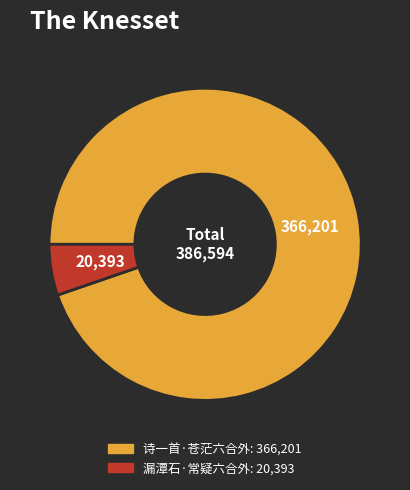

Between 漏潭石·常疑六合外 and 诗一首·苍茫六合外, which is larger?

诗一首·苍茫六合外